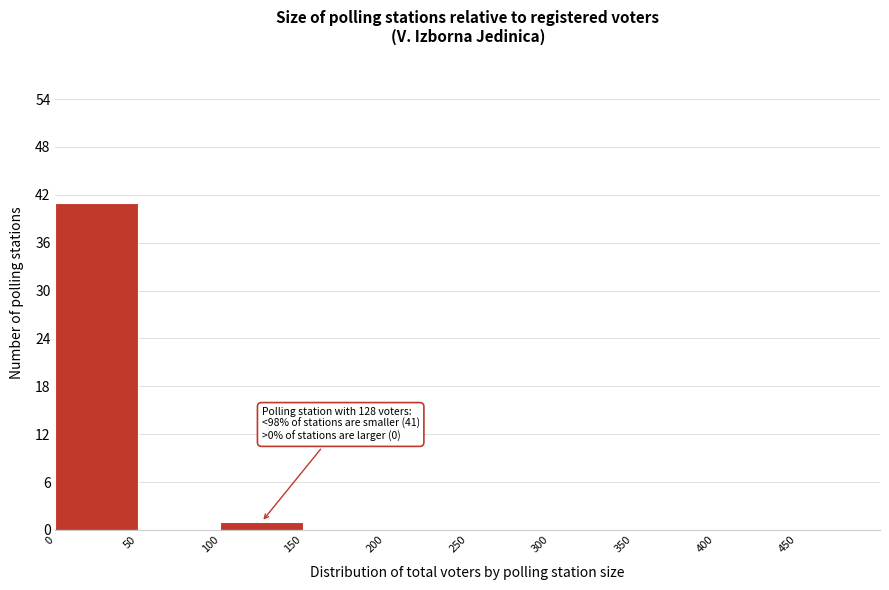

Over which range of the x-axis is the bar tallest?

0 to 50